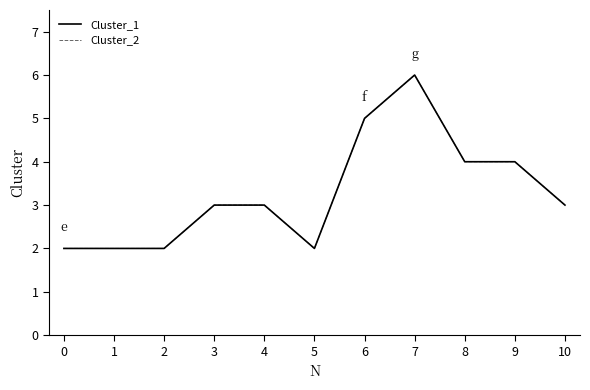

Which series changed the most between 0 and 3?

Cluster_1